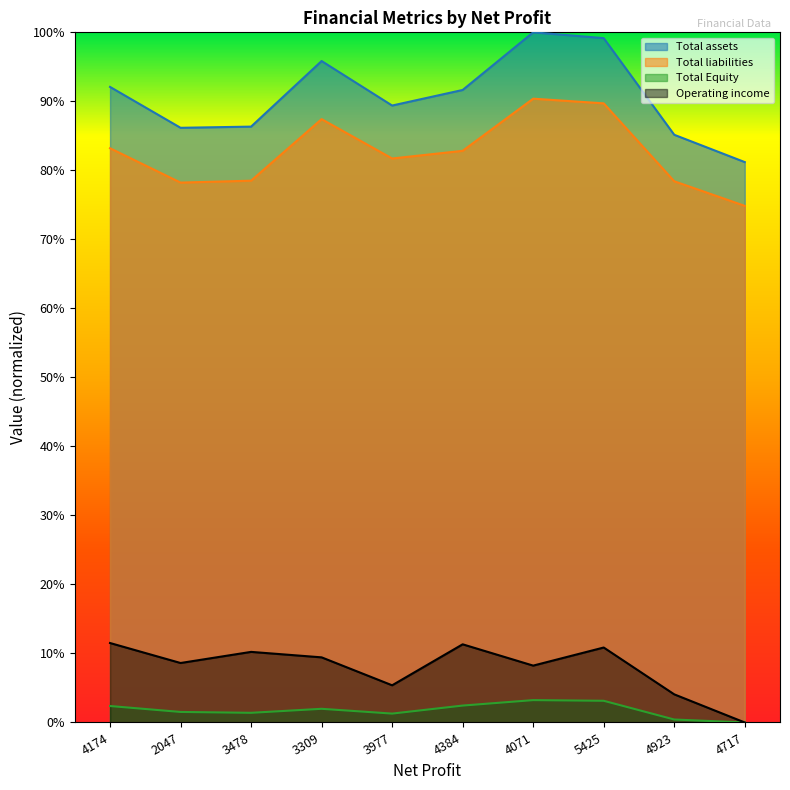

At which category does Total assets reach its first local valley?

2047